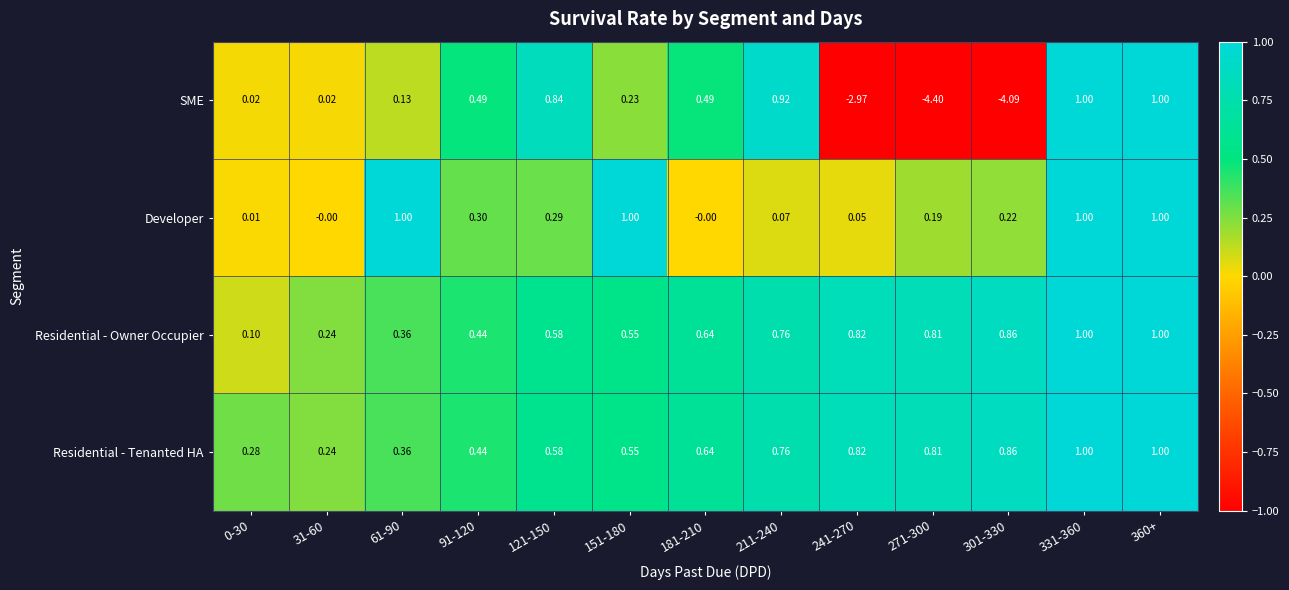

Is the value of Developer at 91-120 greater than the value of Residential - Owner Occupier at 301-330?

No